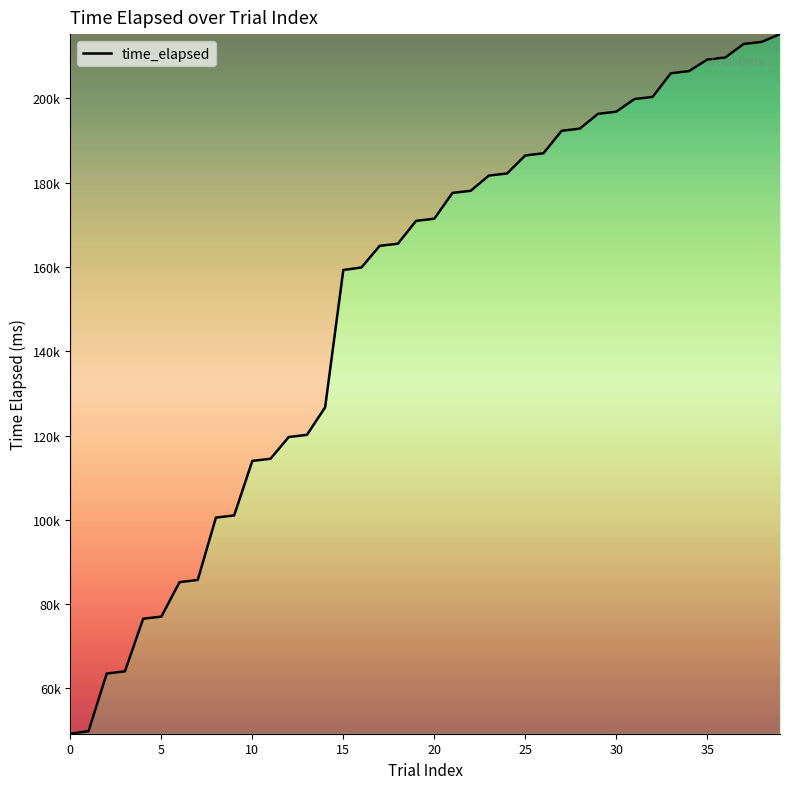

Does the chart have visible grid lines?

No